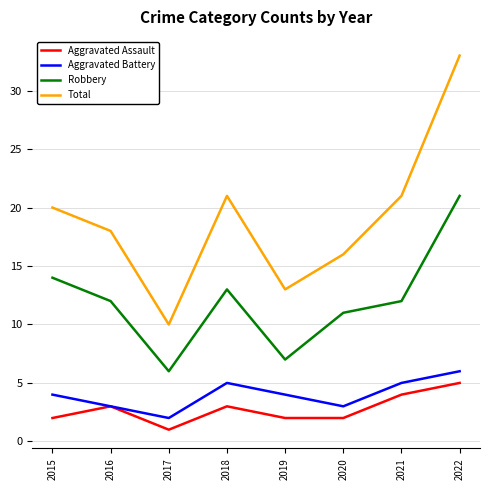

What is the difference between the highest and lowest values at 2020?

14